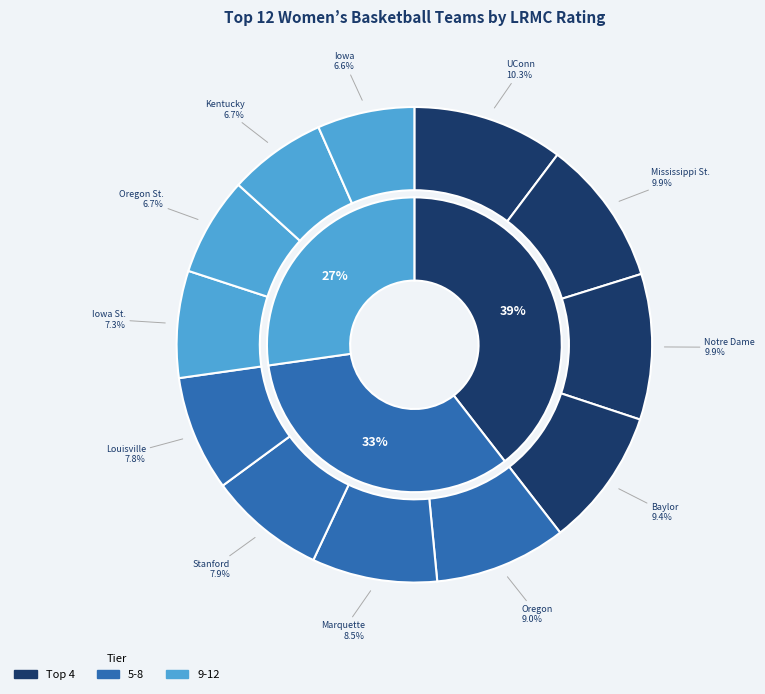

Rank the categories by value from highest to lowest.

UConn, Mississippi St., Notre Dame, Baylor, Oregon, Marquette, Stanford, Louisville, Iowa St., Oregon St., Kentucky, Iowa